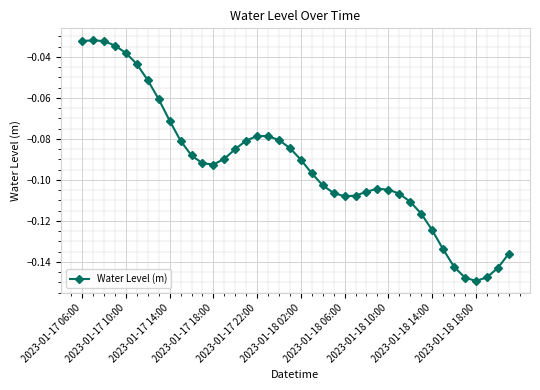

True or false: there are more than 0 points higher than both neighbors.

True